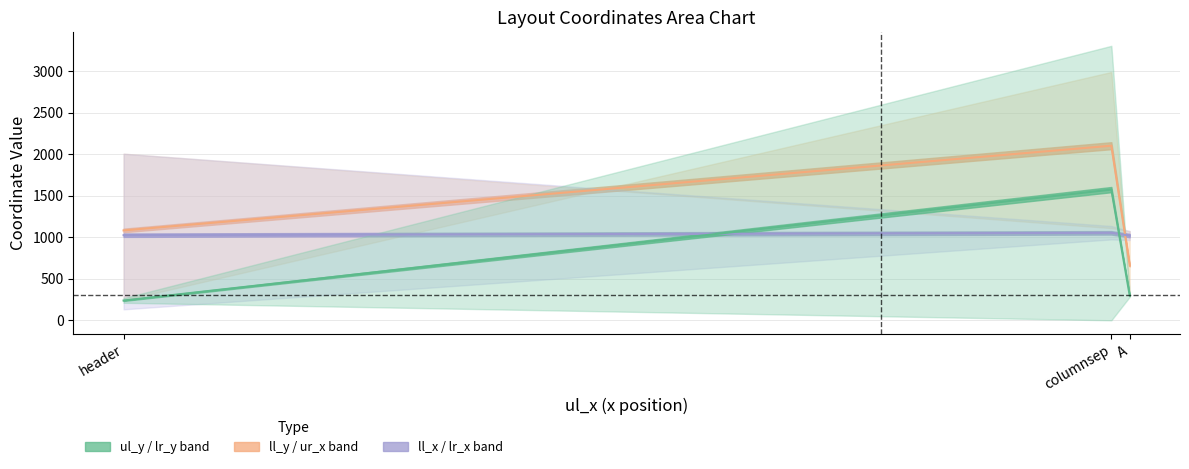

At which label is lr_y closest to 1700?

A